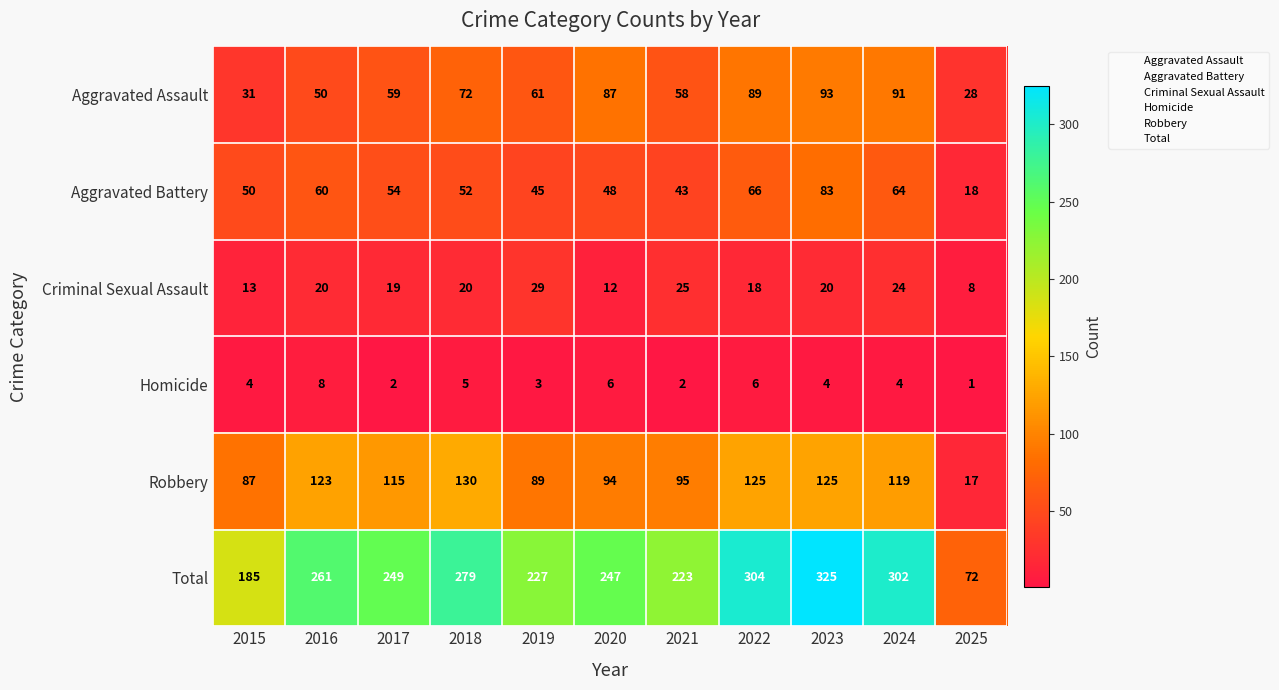

What is the maximum value shown in the chart?

325